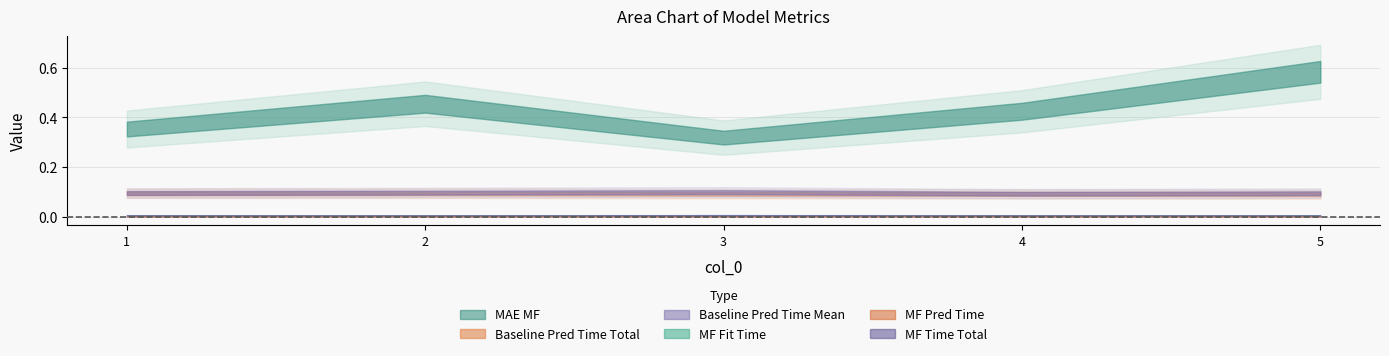

How many interior local valleys does the mae_mf series have?

1